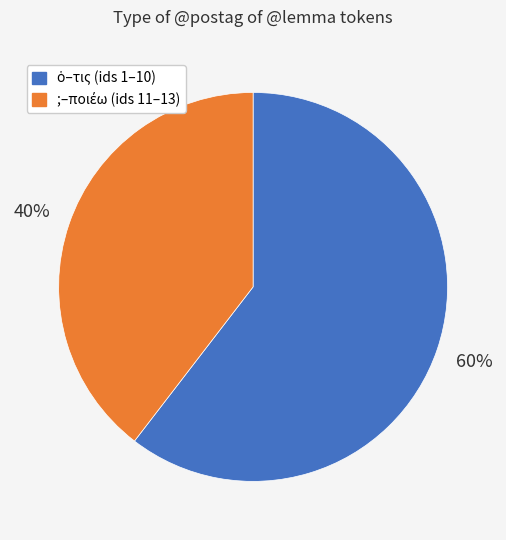

Is there a majority slice in this chart?

Yes